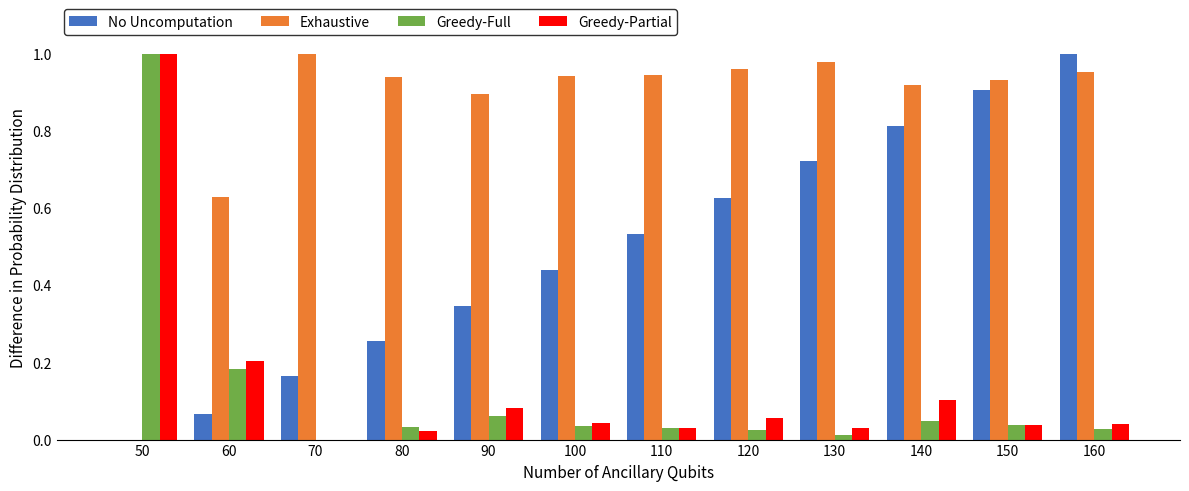

Which series has the largest total across all categories?

Exhaustive